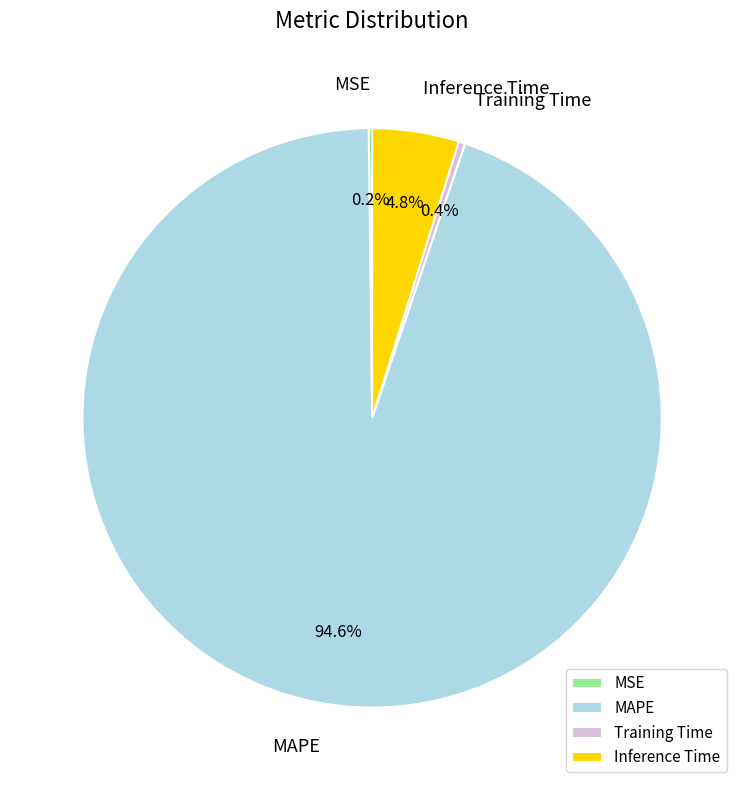

Which has a higher value, MAPE or Inference Time?

MAPE